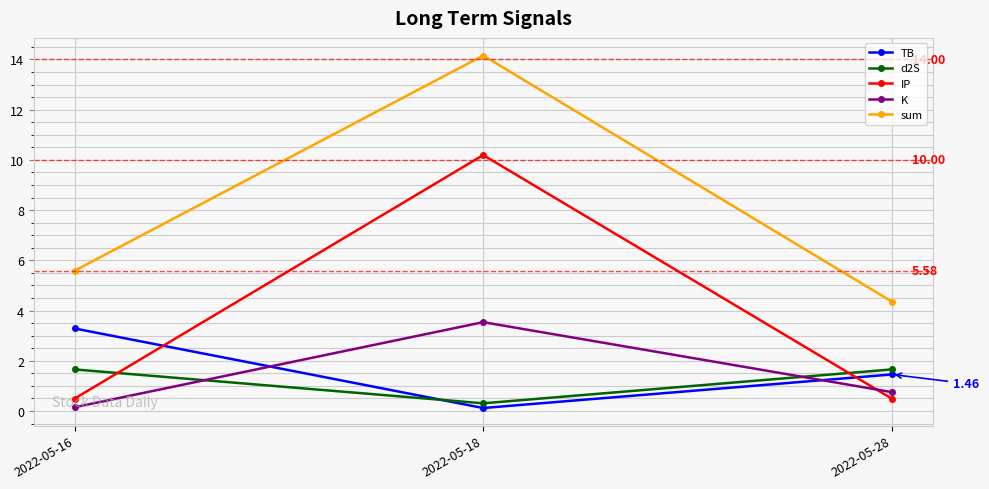

What is the difference between the maximum and minimum values in the TB series?

3.2